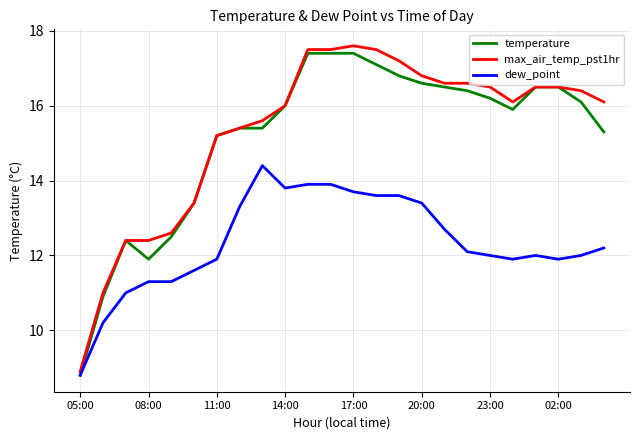

What is the minimum value shown in the chart?

8.8